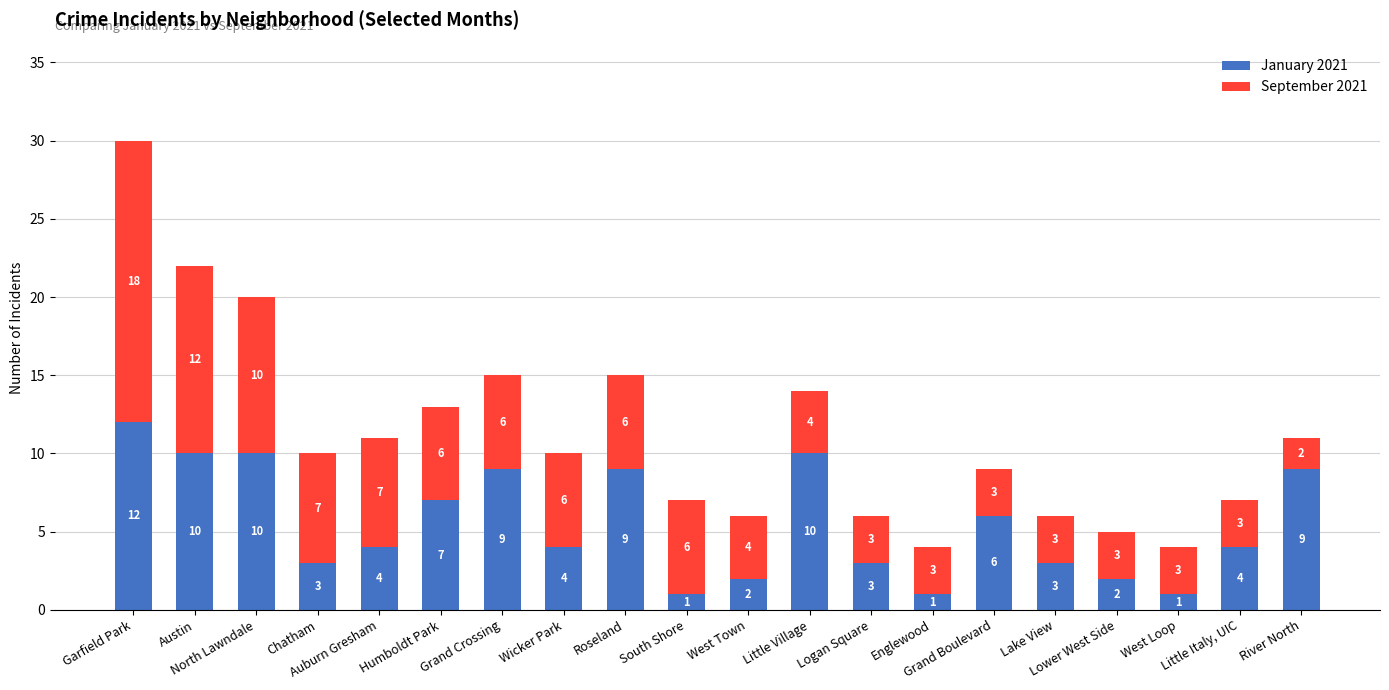

What is the sum of all January 2021 values?

110